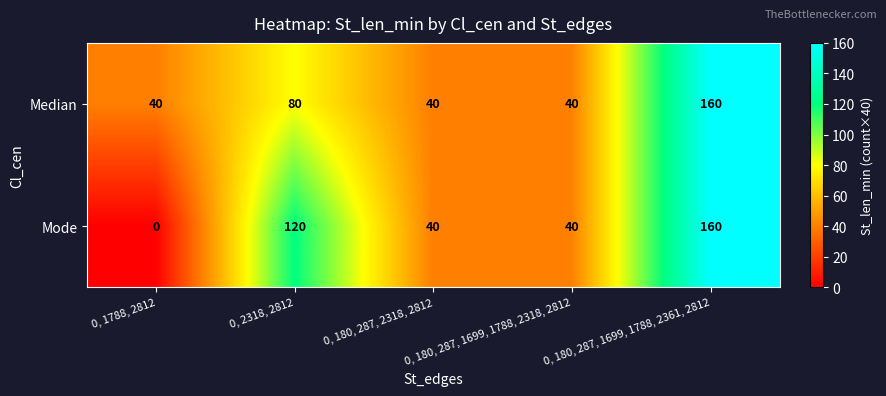

Which series has the largest range (max minus min)?

Mode